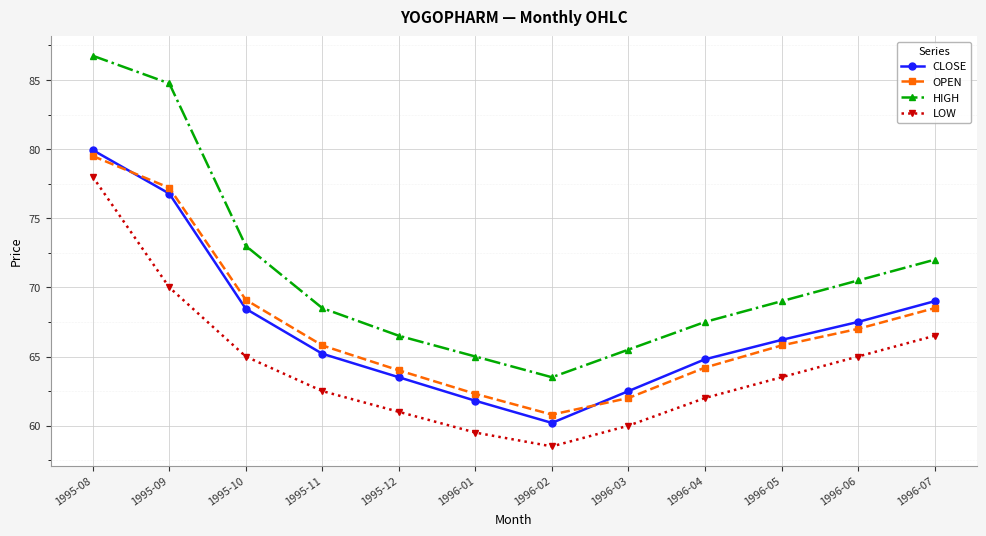

Does the chart display data point markers on the line(s)?

Yes